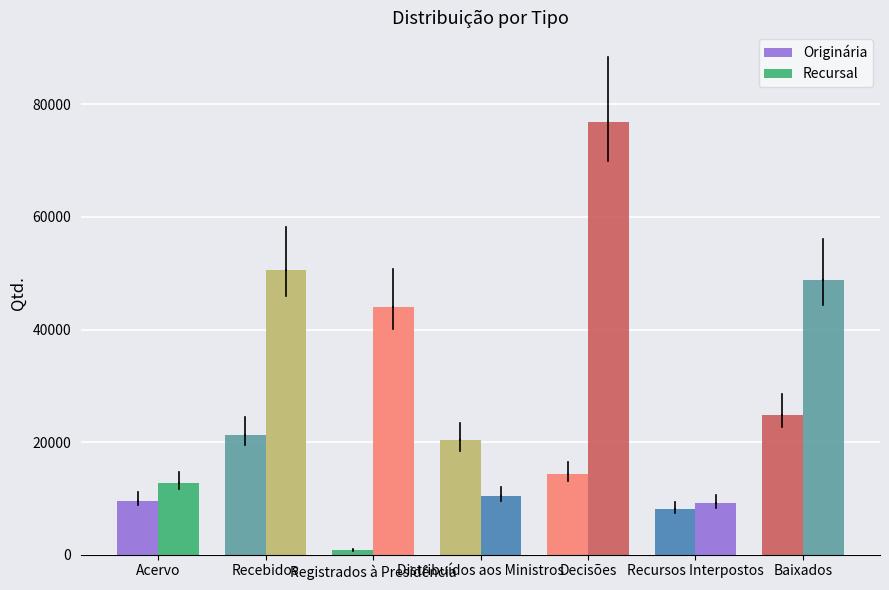

Reading right to left, list all the values displayed in this chart.

Originária: 24878	8176	14379	20344	817	21343	9629
Recursal: 48809	9207	76842	10440	44057	50564	12822